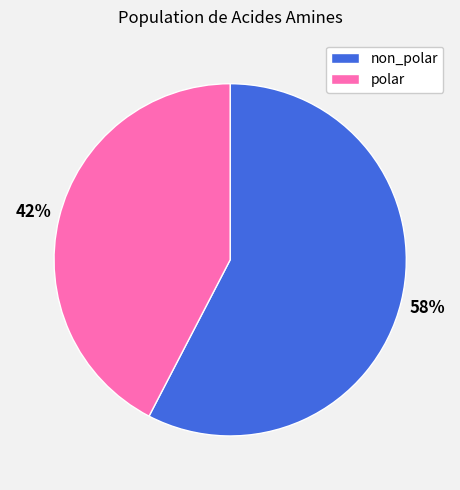

How many segments does this pie chart have?

2